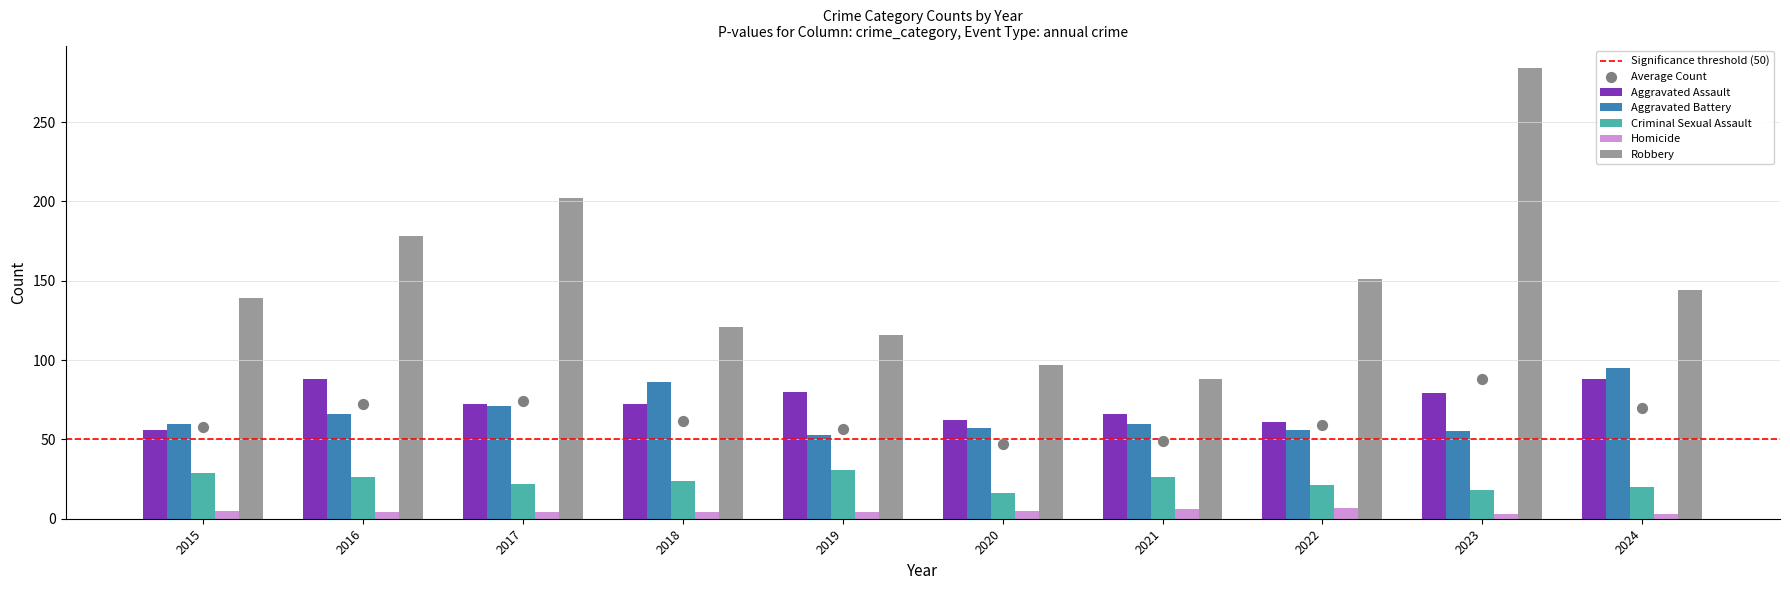

Which series has the widest spread of Y values?

Robbery